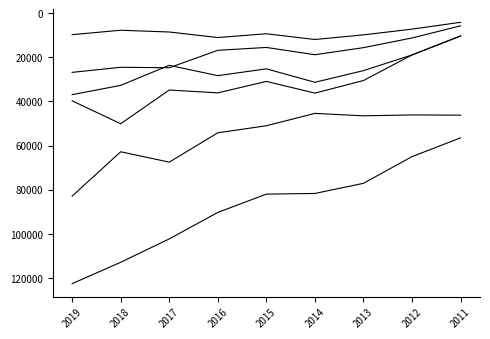

How many lines are shown in the chart?

6